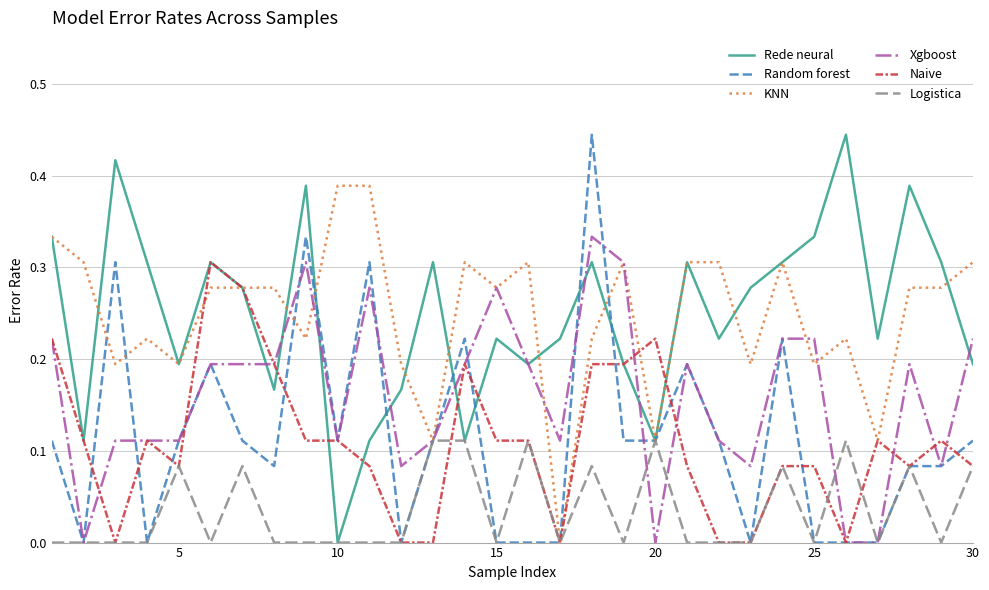

How many lines are shown in the chart?

6